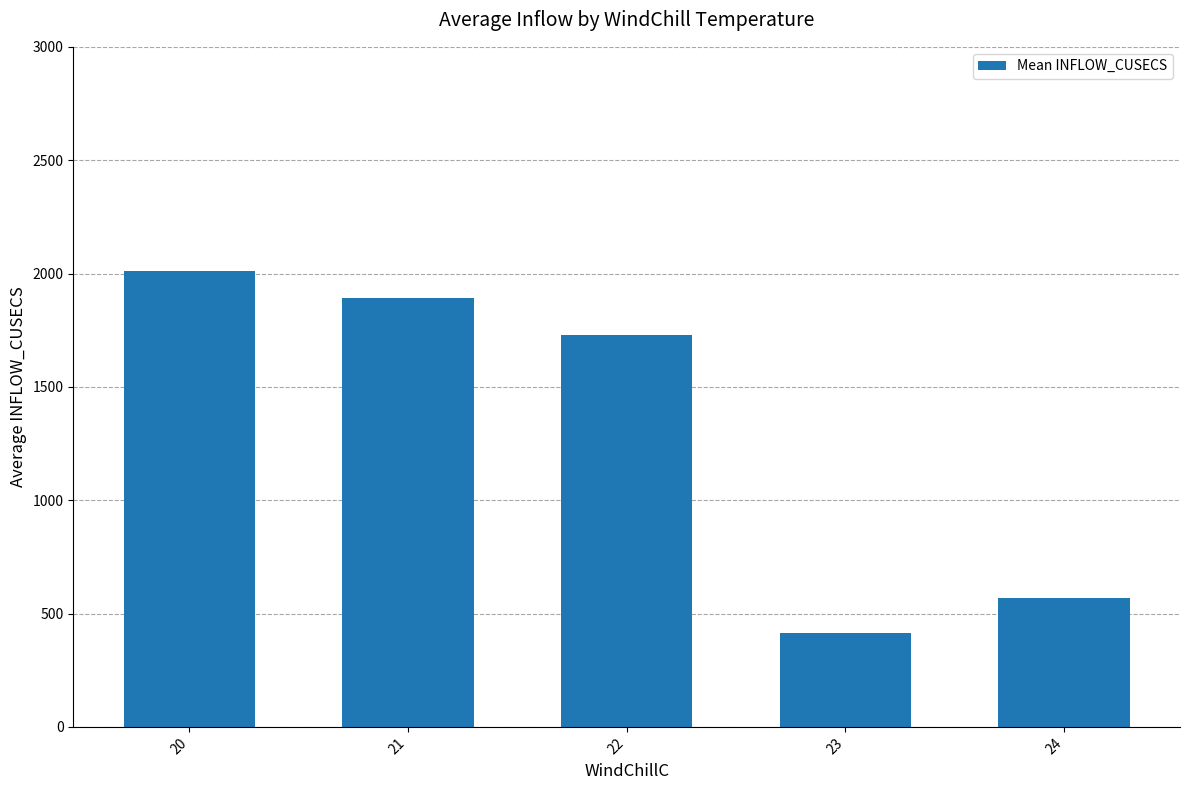

What is the difference between the second highest and minimum values?

1477.2